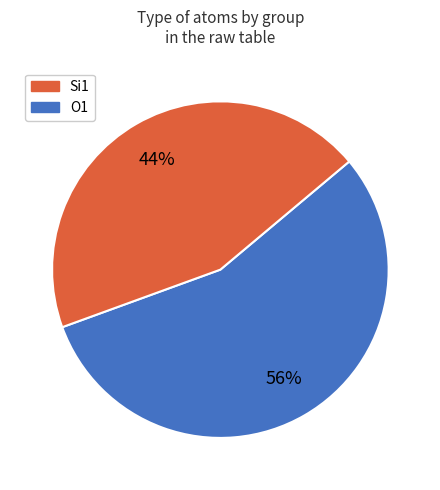

Is there any slice that represents more than half of the pie?

Yes